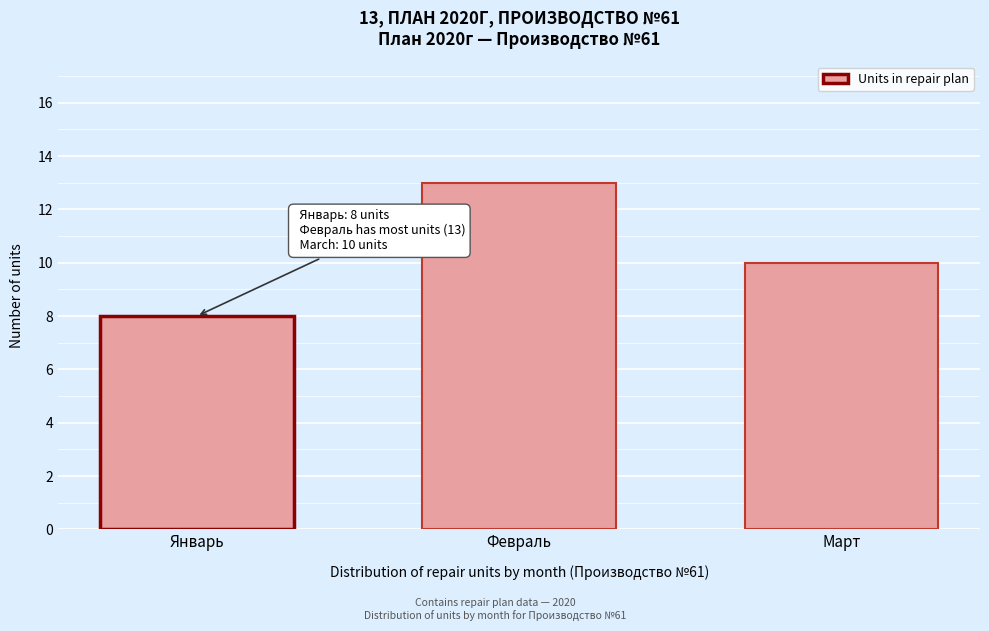

Reading left to right, what are all the values shown in this chart?

8	13	10